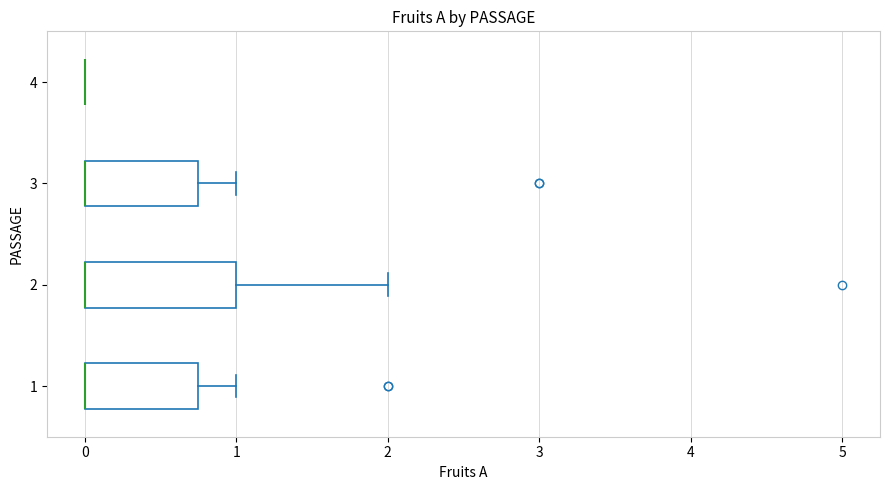

Which box is the widest, from its left edge to its right edge?

2